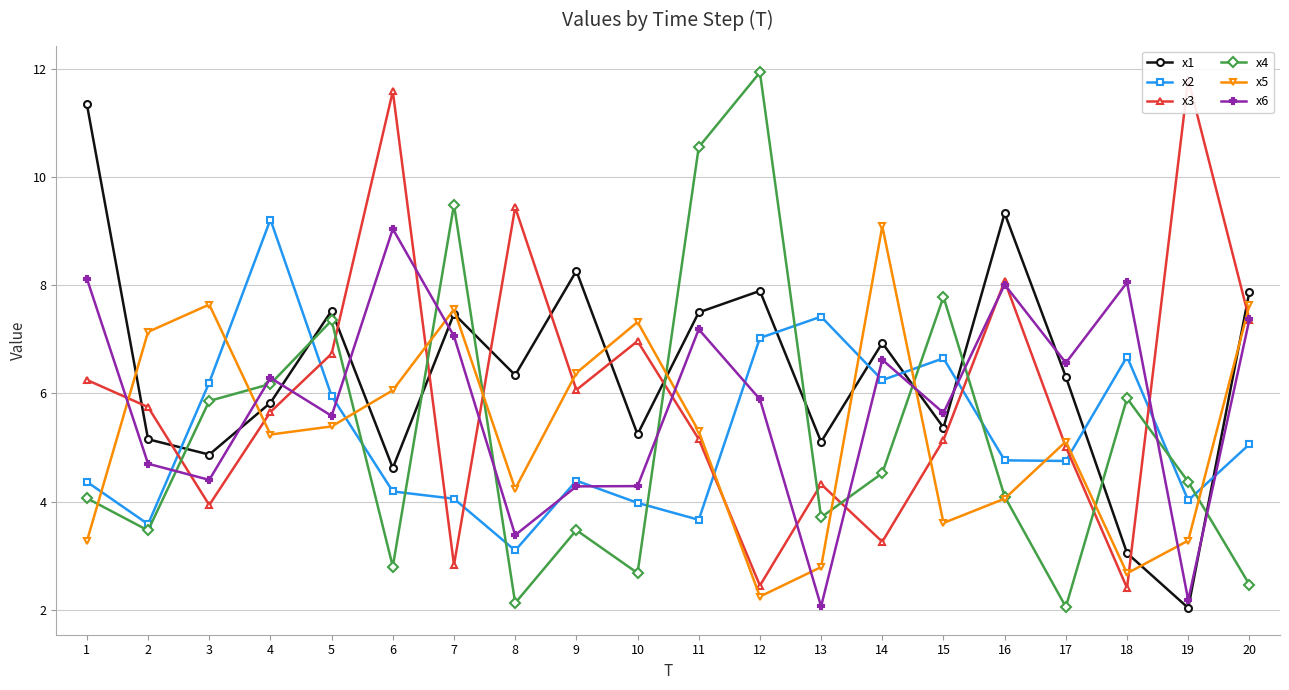

Which category has the highest value in the x4 series?

12